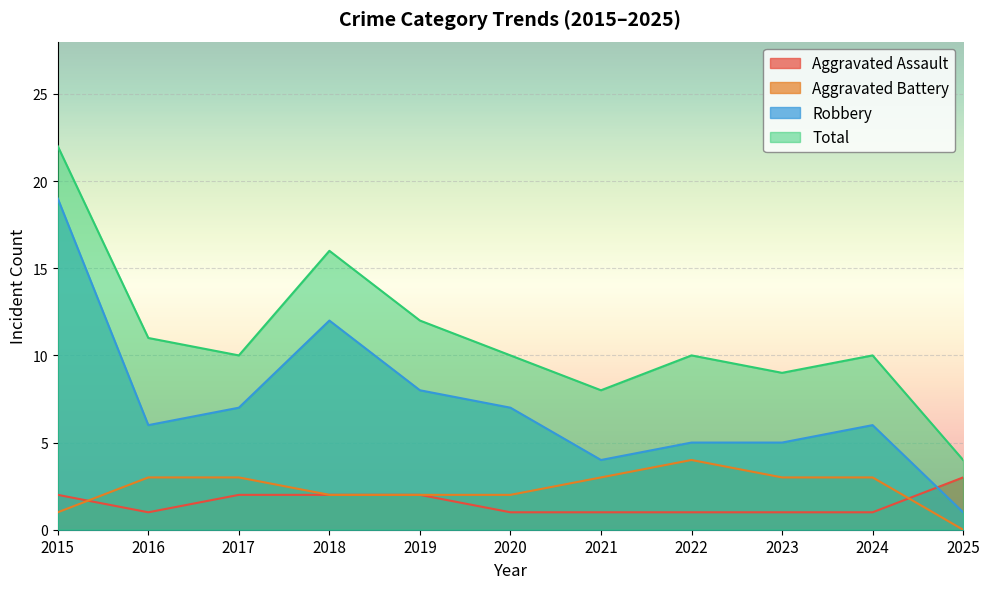

Which series has the widest spread of values?

Robbery